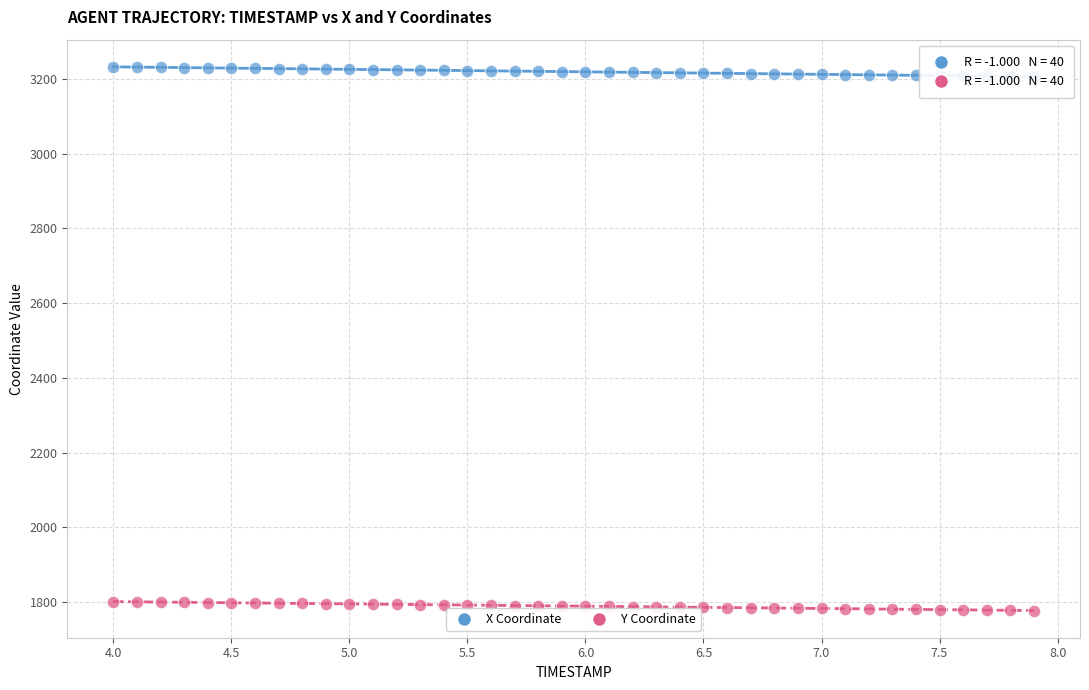

Which series reaches the minimum Y coordinate?

Y Coordinate